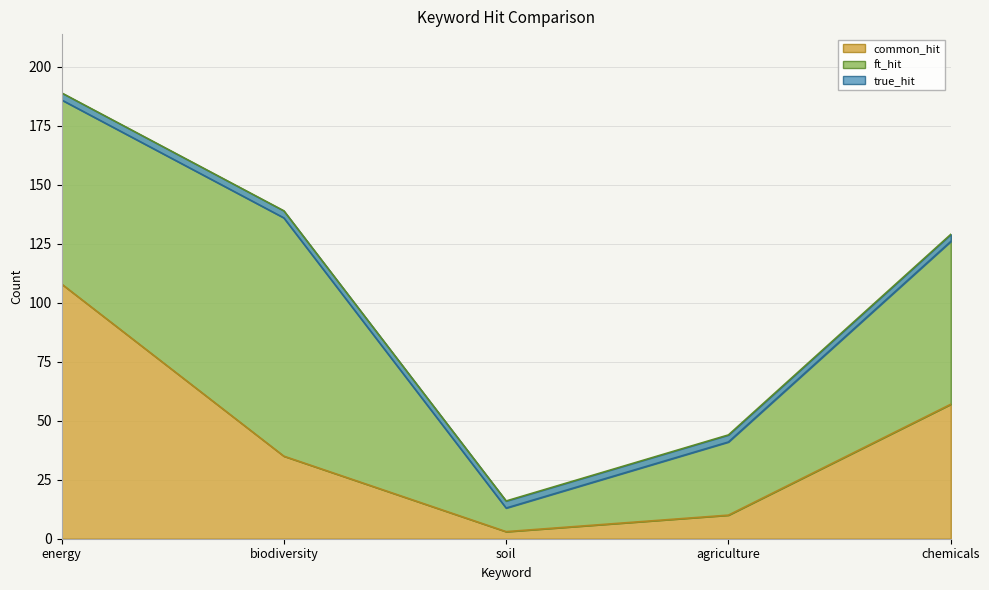

How many values in the true_hit series are below 126?

2